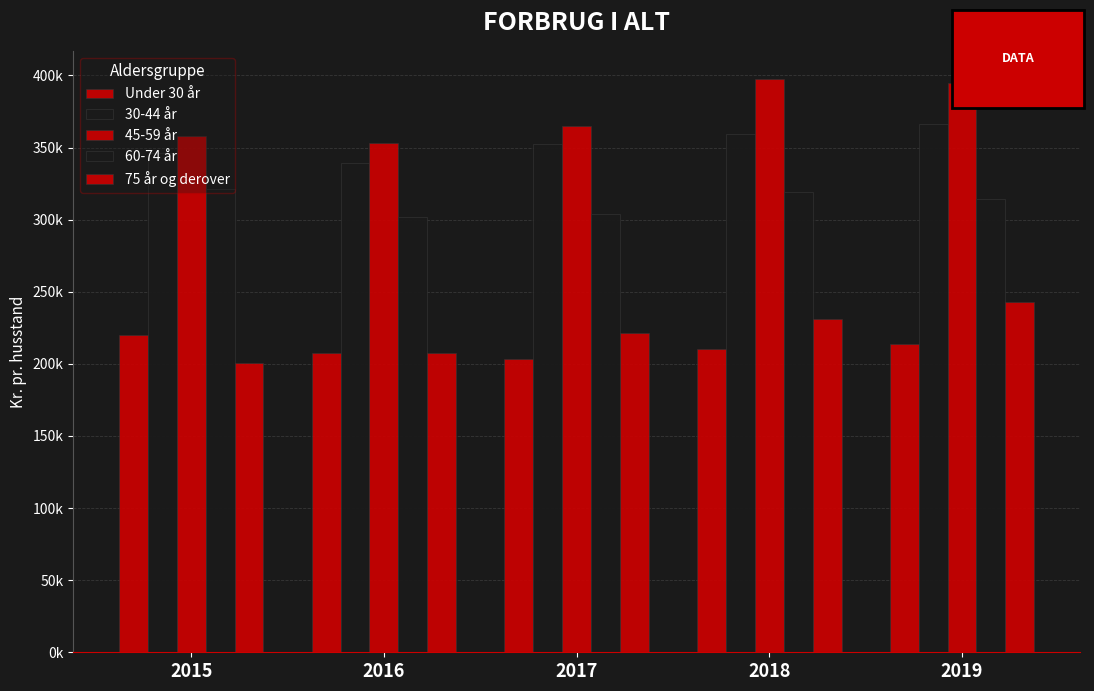

Are the bars horizontal?

No